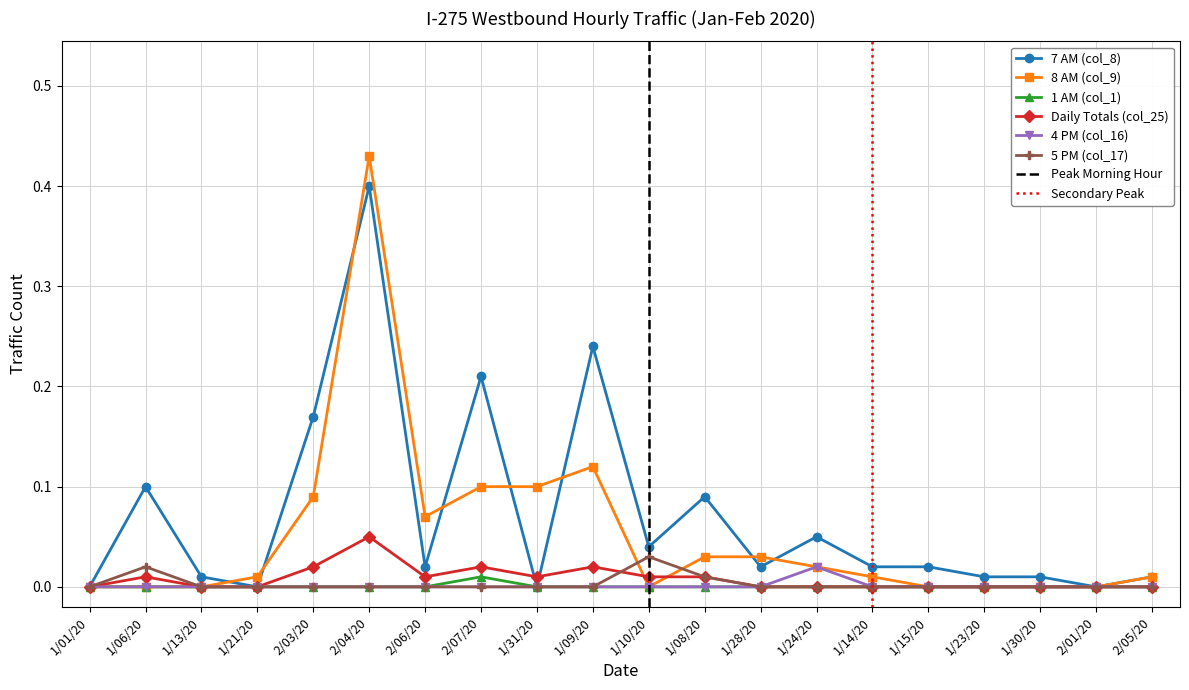

At which category does the chart reach its minimum across all series?

1/01/20